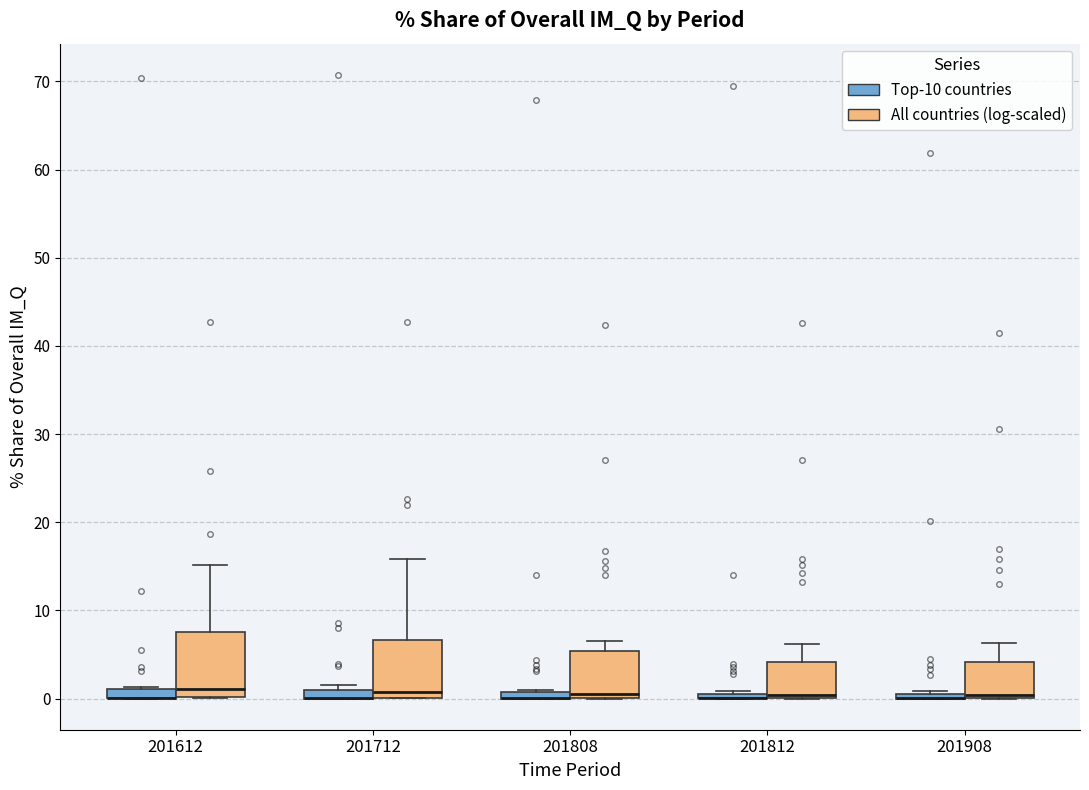

Where is the lower edge of the box for 201808 (All countries (log-scaled)) on the y-axis? The values are not printed on the chart, so give them approximately, as read against the axis.

0